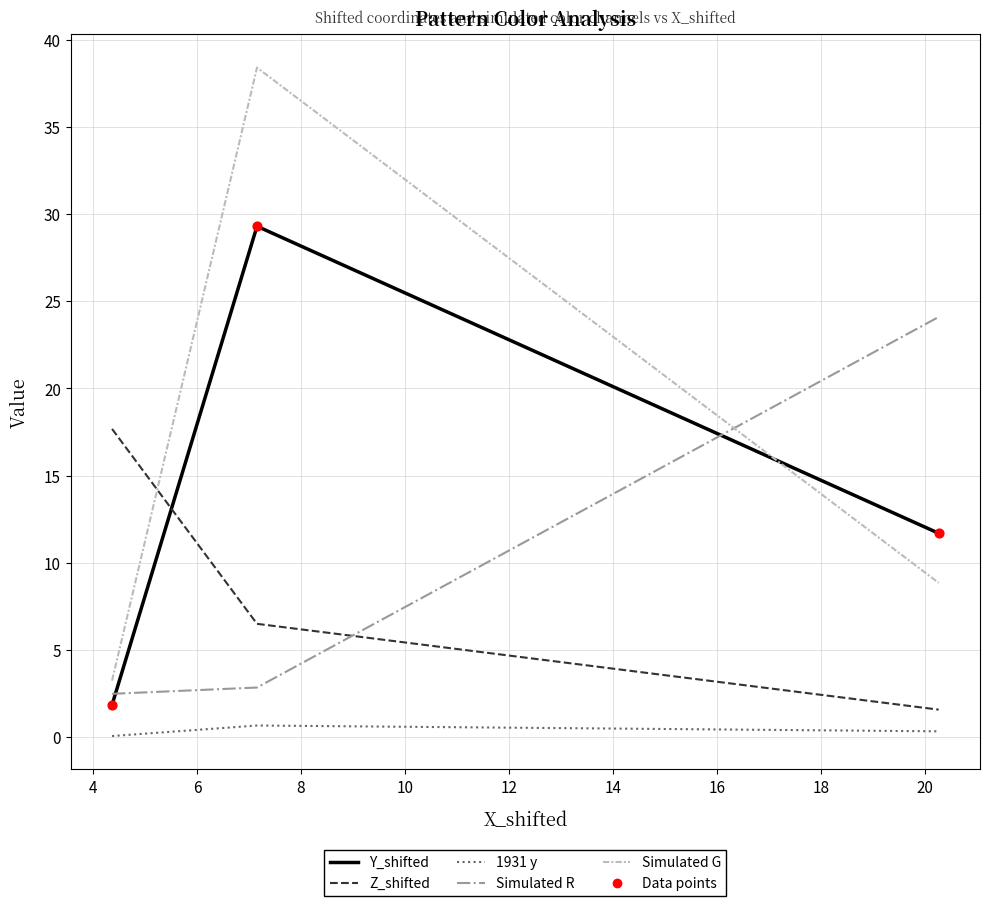

Which series has the largest total across all categories?

Simulated G